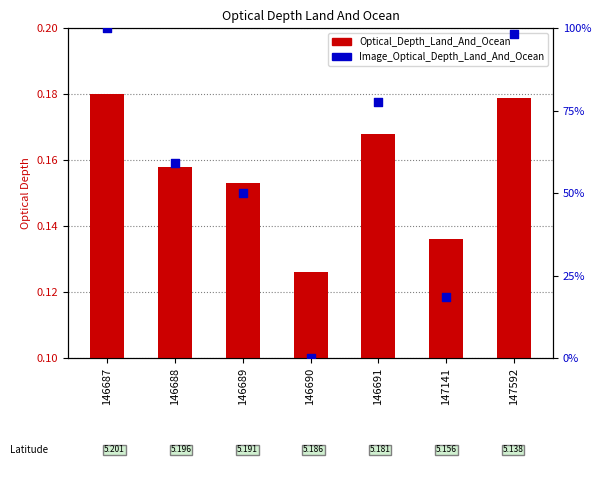

Which series has the largest Y range (max minus min)?

Image_Optical_Depth_Land_And_Ocean